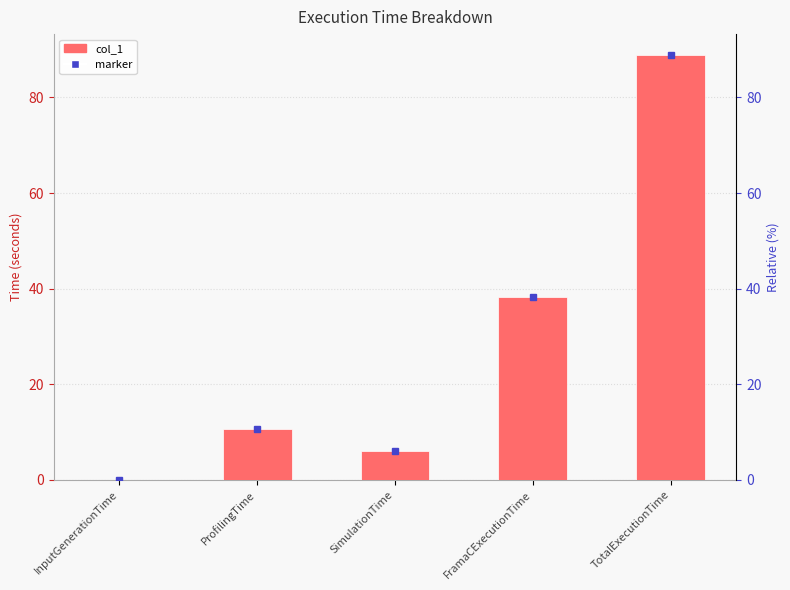

What is the label of the 2nd bar from the left?

ProfilingTime